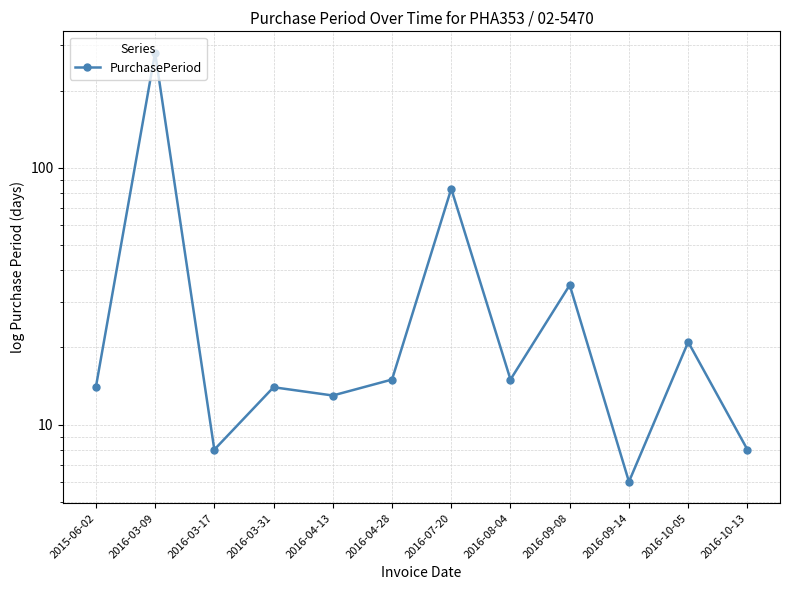

What is the label of the 12th point from the right?

2015-06-02